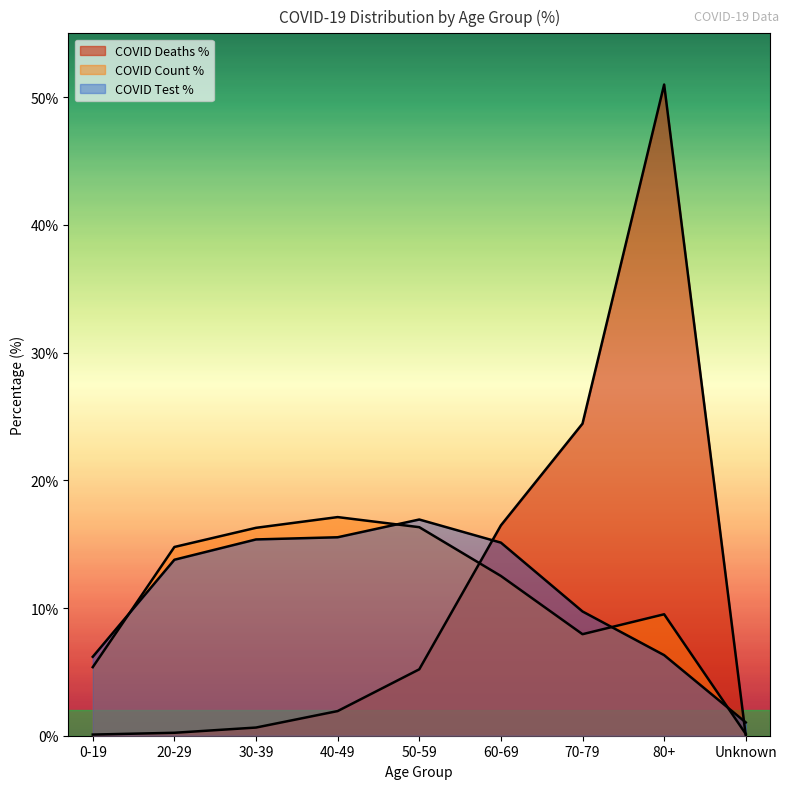

Where is COVID_COUNT_PCT nearest to the value 8?

70-79